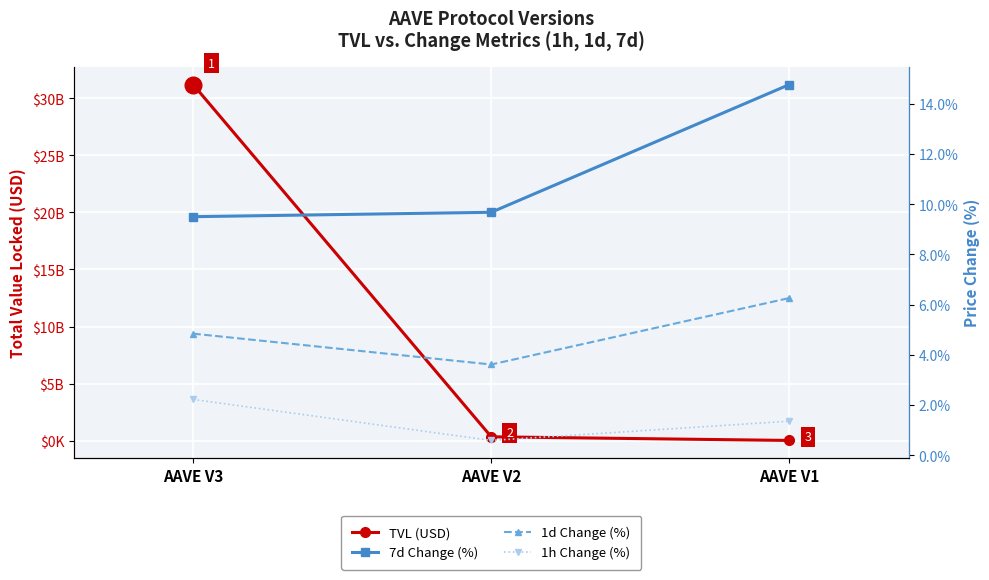

What is the difference between the second highest and minimum values in the TVL (USD) series?

319375252.1